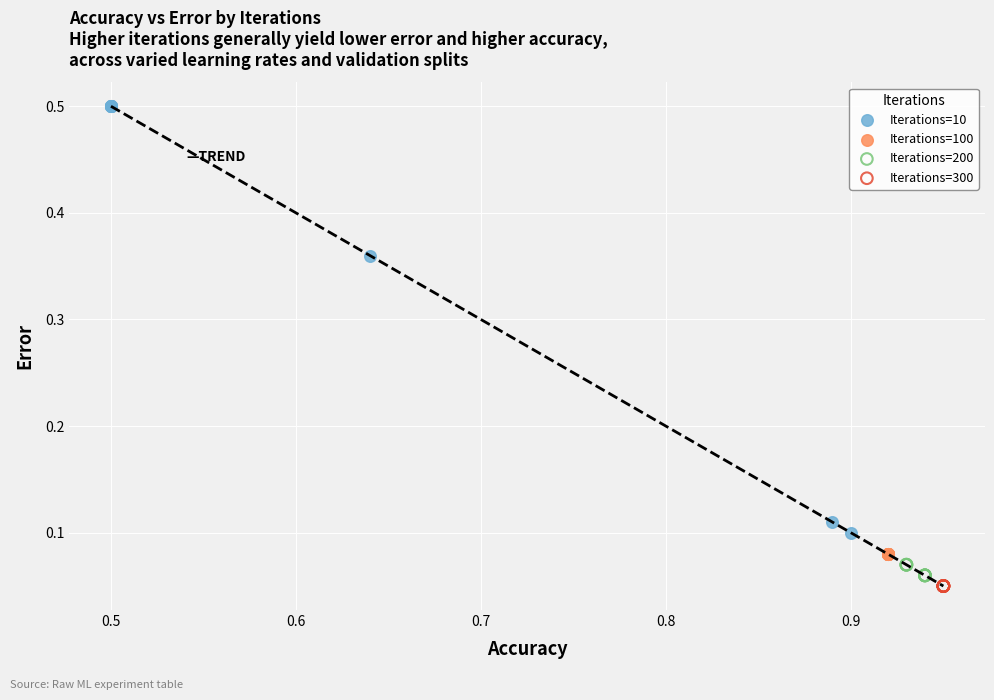

Which series reaches the maximum Y coordinate?

Iterations=10